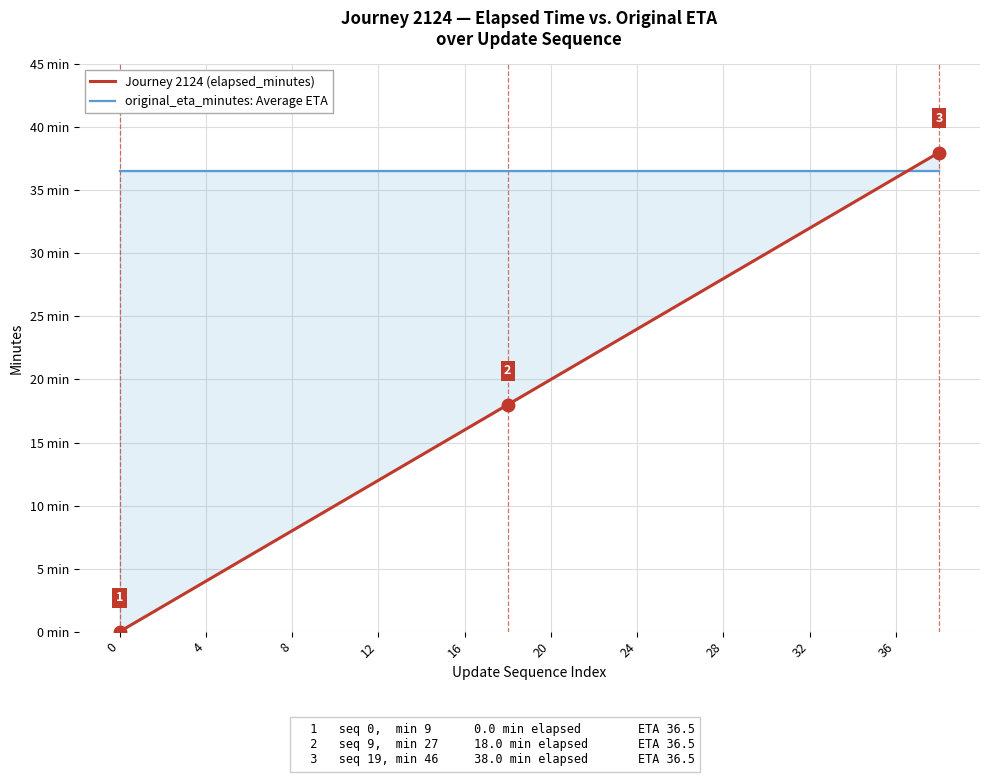

True or false: original_eta_minutes: Average ETA has more than 1 interior local peaks.

False